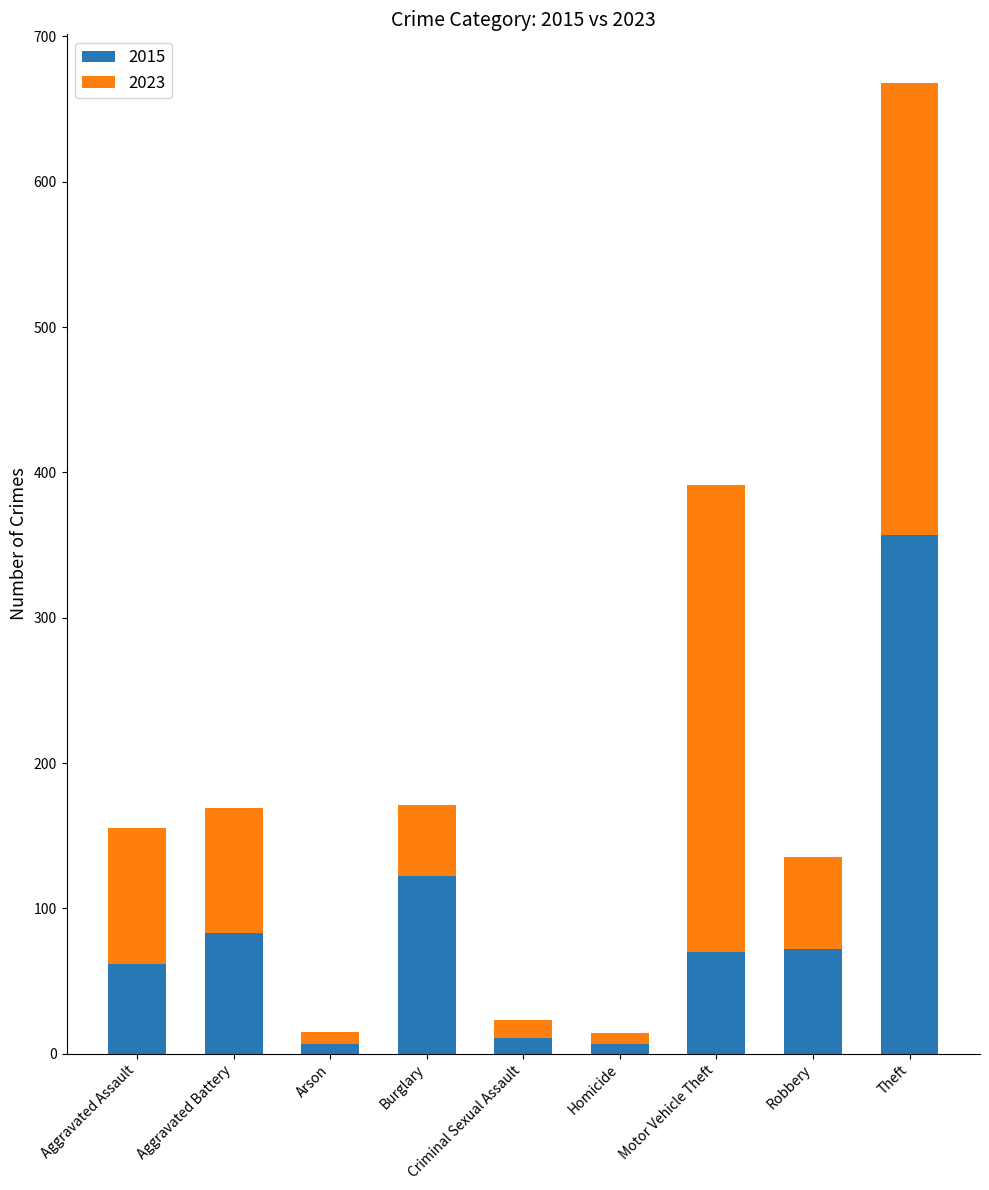

At which label is 2015 closest to 182?

Burglary